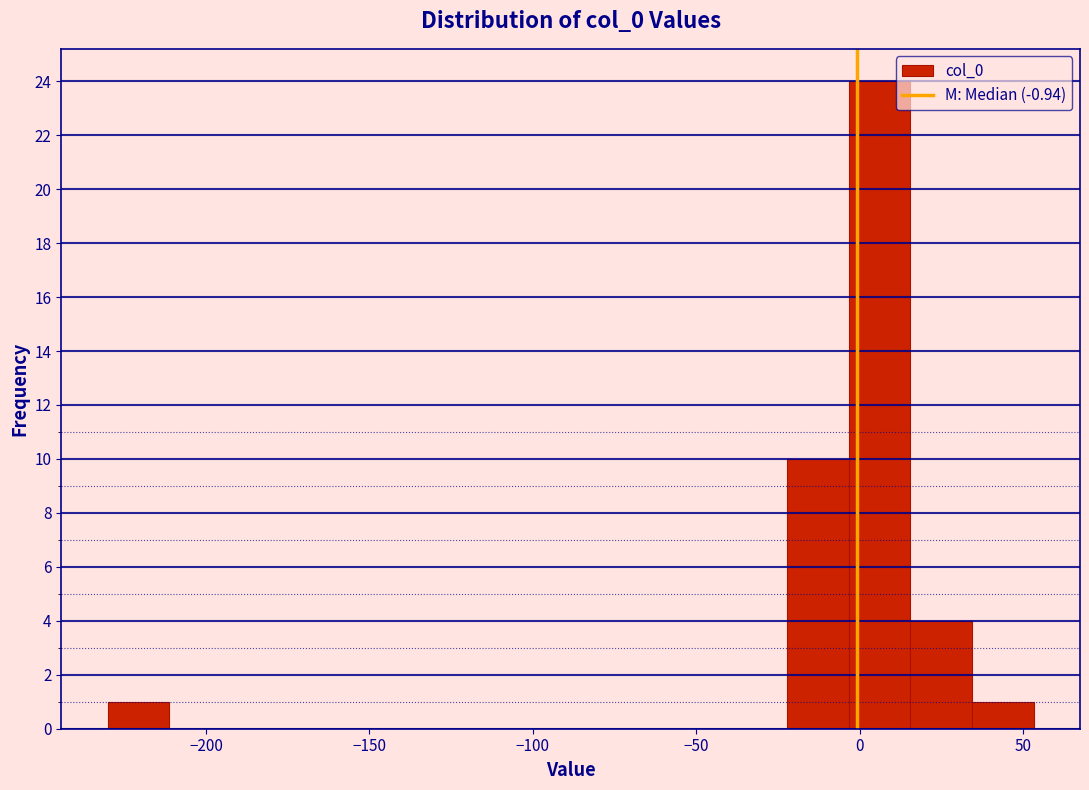

Read against the x-axis, roughly where is the centre of the tallest bar?

5